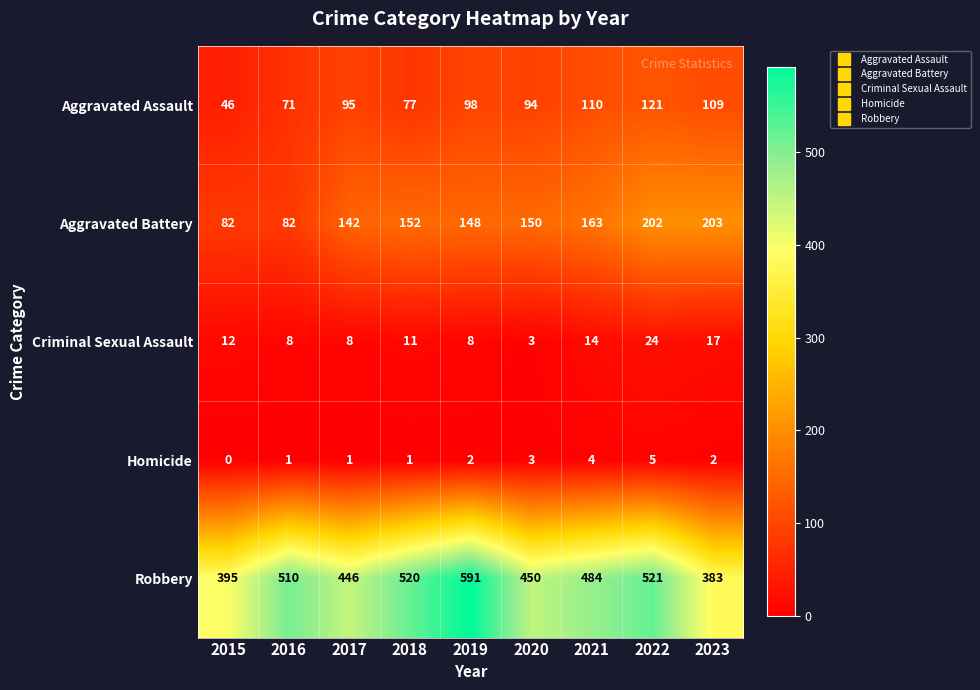

What is the spread (max minus min) of values at 2015?

395